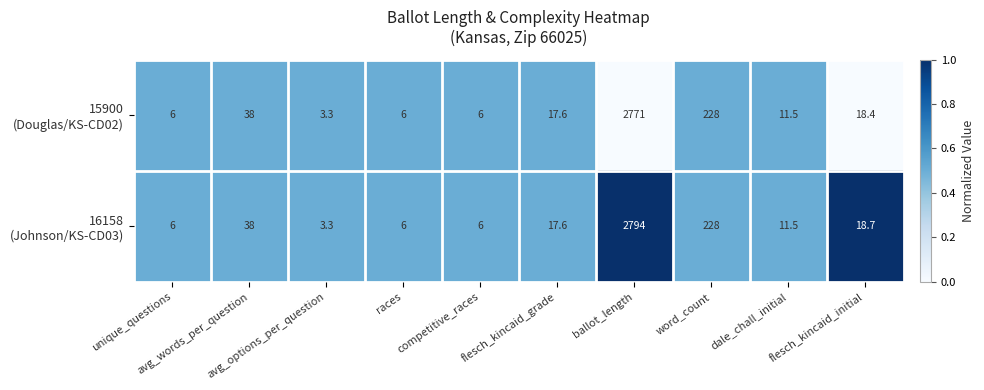

What is the smallest value displayed?

3.3